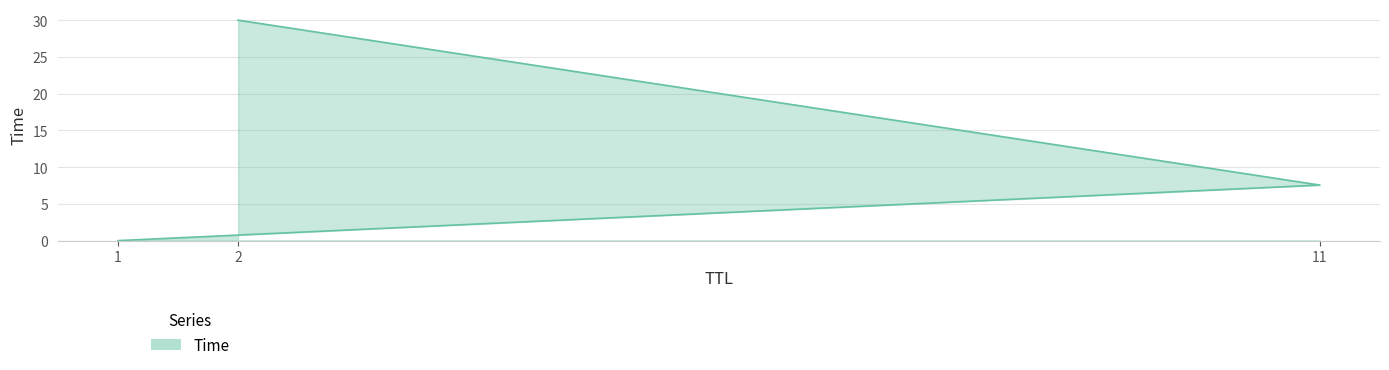

List the labels in order of value, largest first.

2, 11, 1